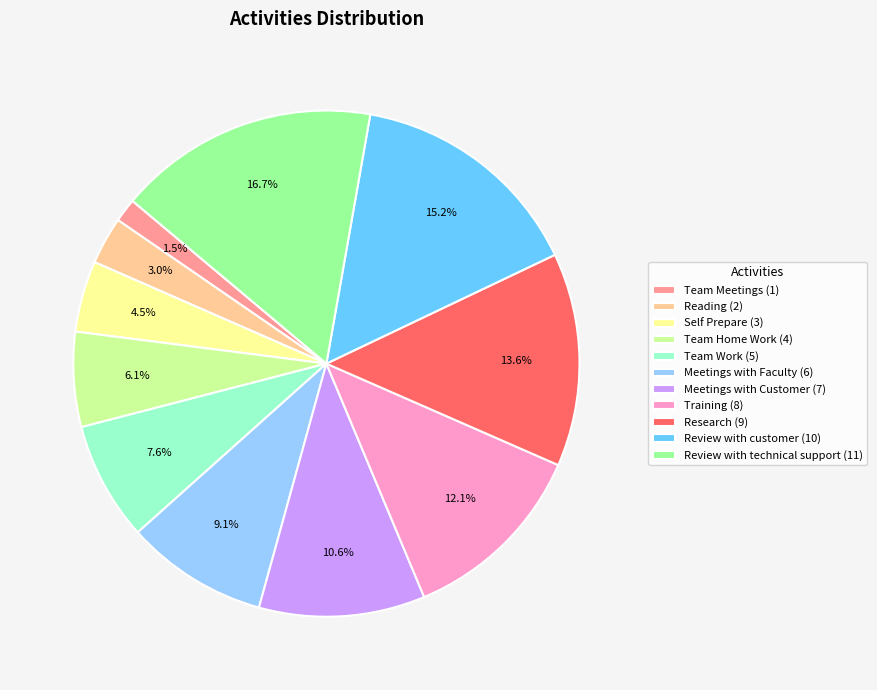

Between Reading (2) and Meetings with Customer (7), which is larger?

Meetings with Customer (7)